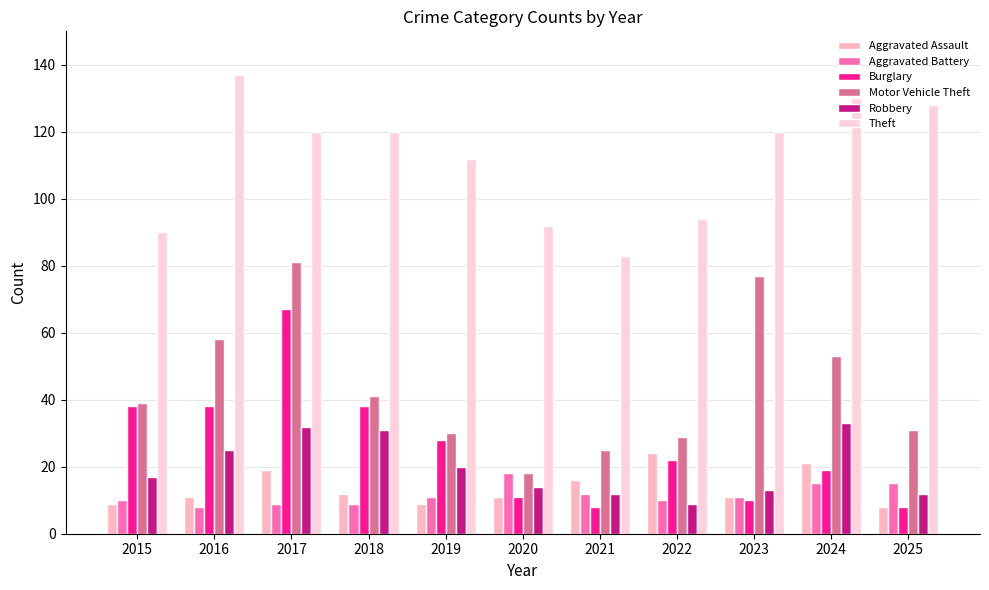

Rank the categories by Aggravated Battery value from lowest to highest.

2016, 2017, 2018, 2015, 2022, 2019, 2023, 2021, 2024, 2025, 2020